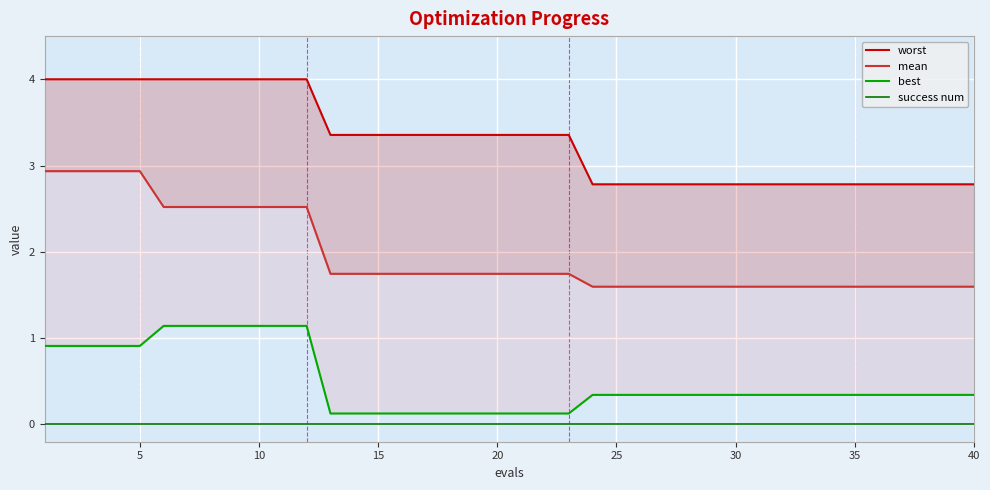

At how many categories does at least one series exceed 1?

40